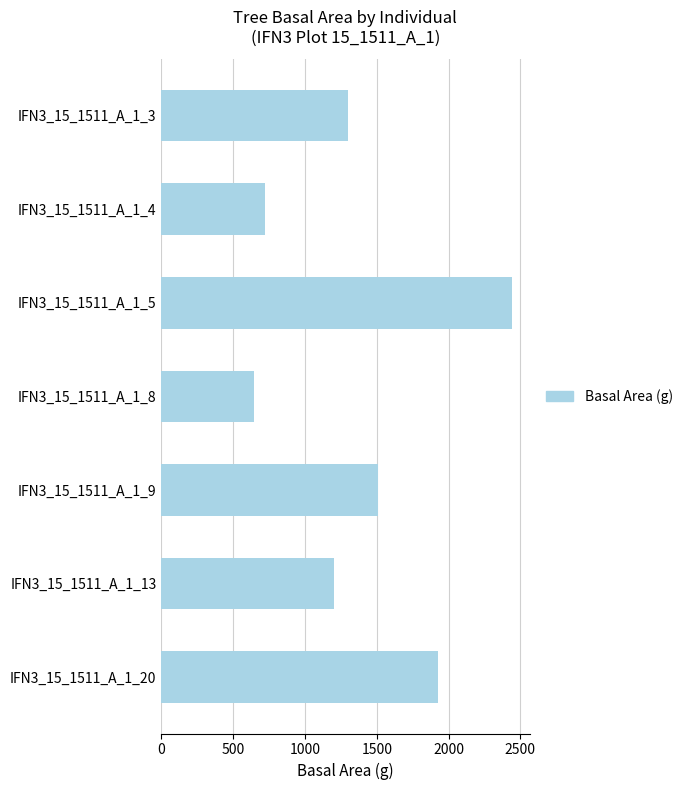

What is the minimum value shown in the chart?

642.4